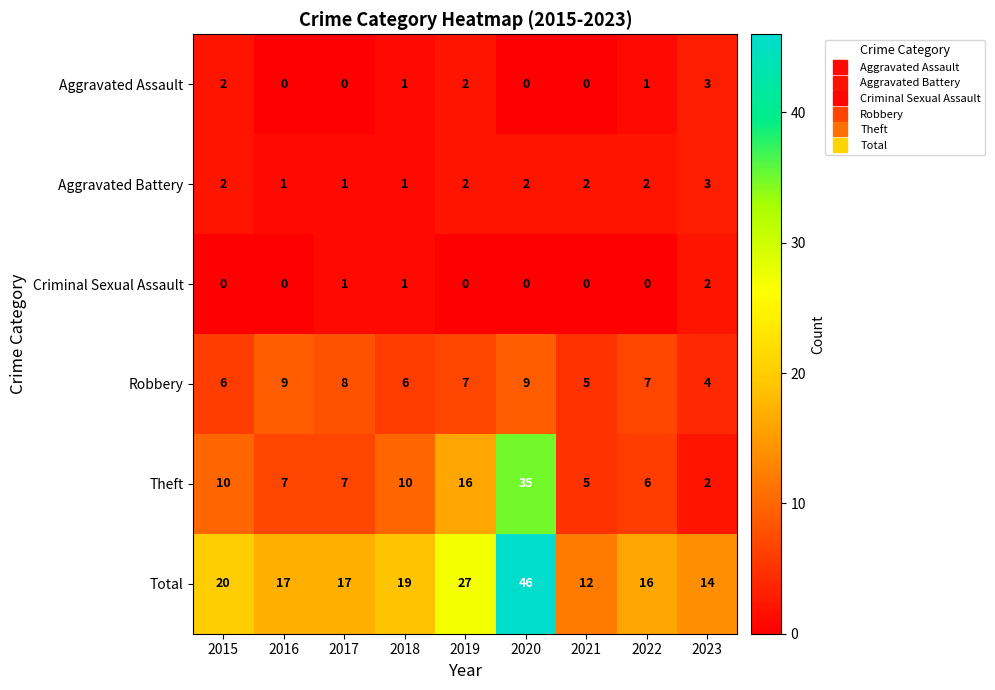

Which series has the largest total across all categories?

Total